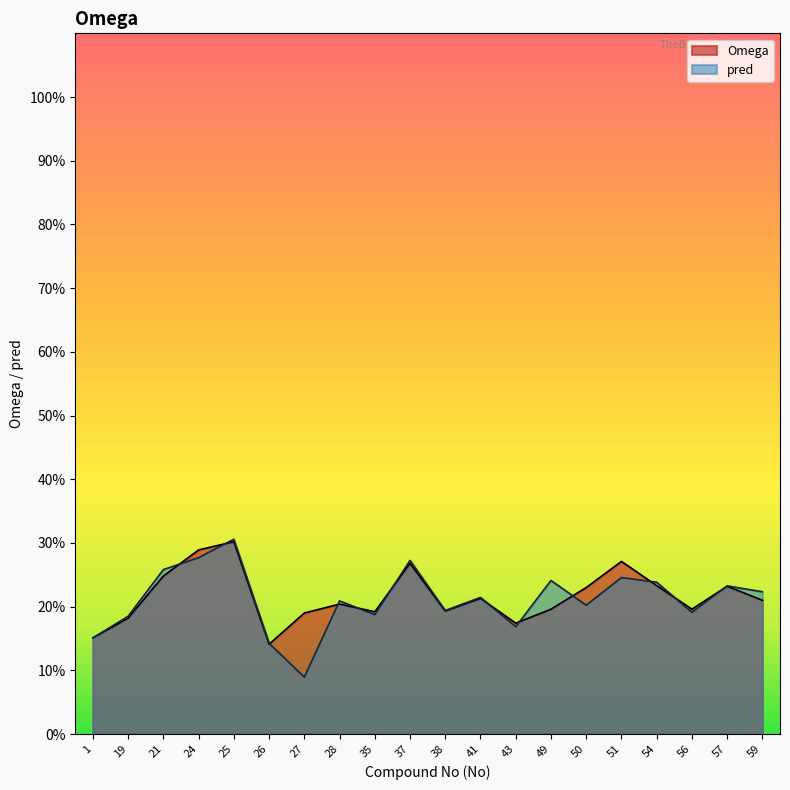

Which label corresponds to the largest value in the chart?

25